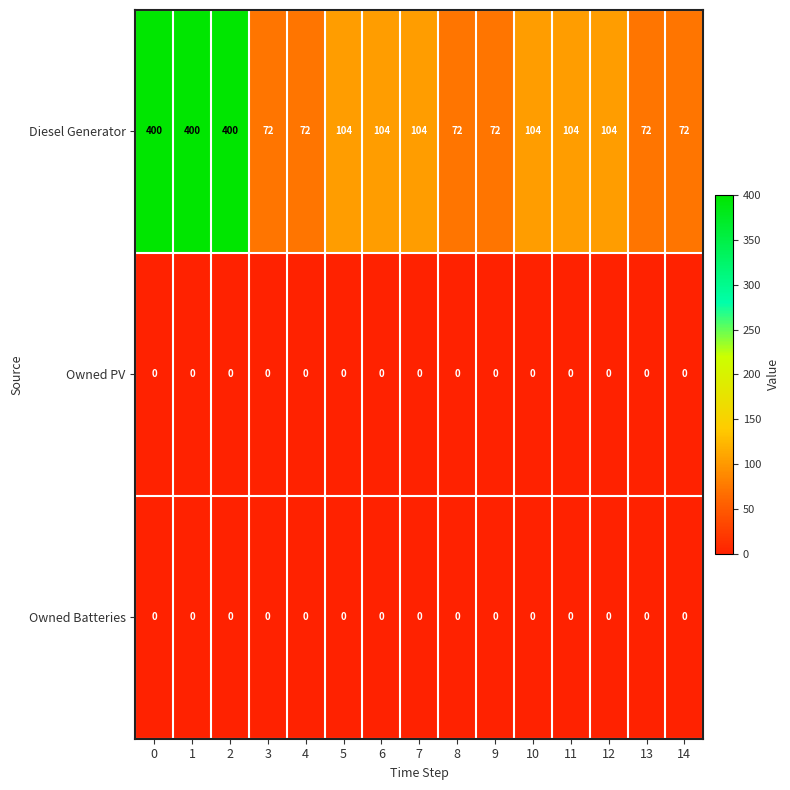

What is the spread (max minus min) of values at 5?

104